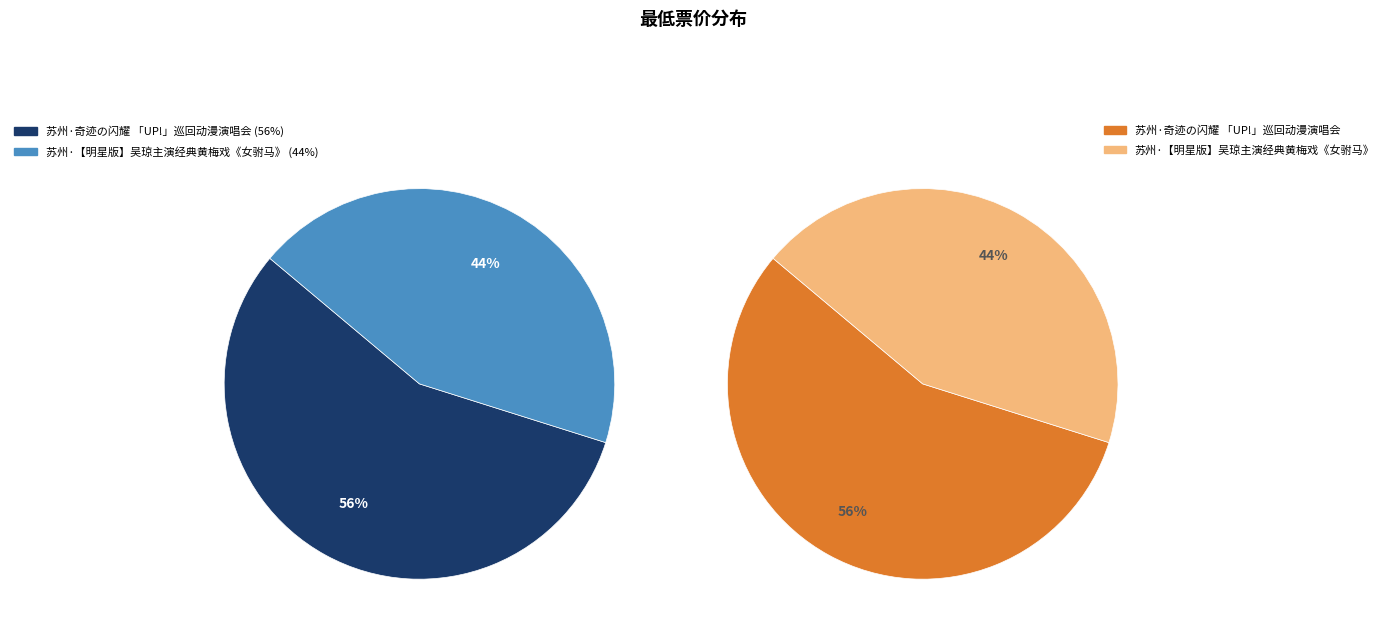

How many slices are in this pie chart?

2